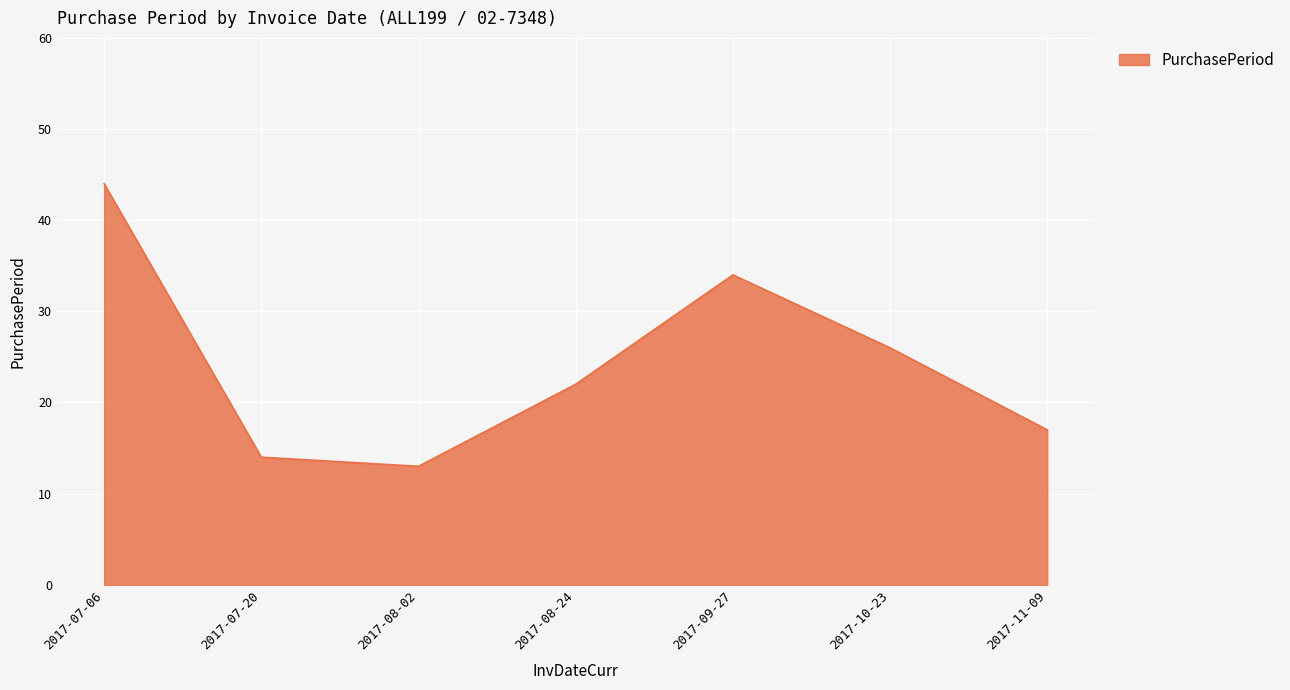

Where is the first local maximum?

2017-09-27